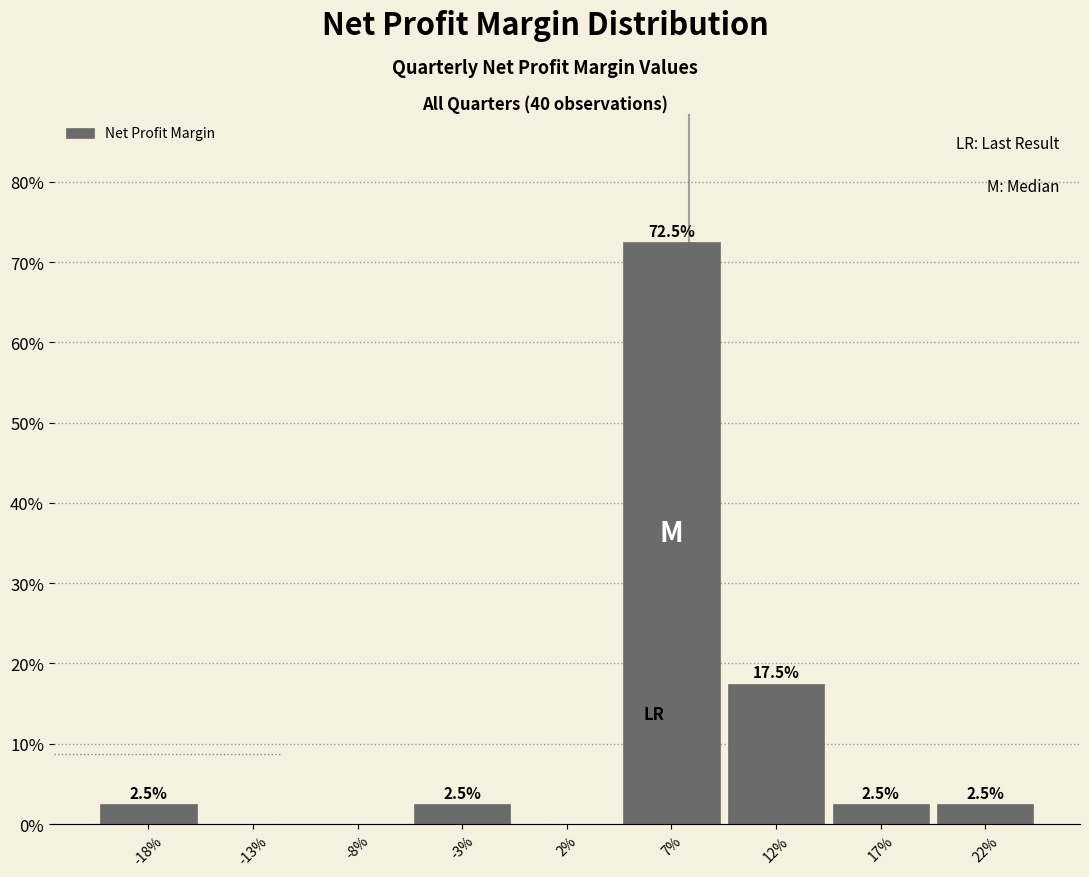

Reading left to right, transcribe all the data shown in this chart.

-18%=2.5	-13%=0.0	-8%=0.0	-3%=2.5	2%=0.0	7%=72.5	12%=17.5	17%=2.5	22%=2.5